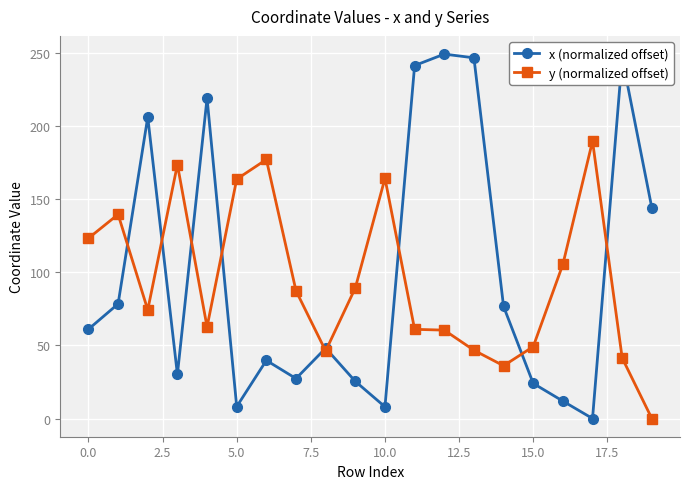

Is this an area chart (filled region under the line)?

No